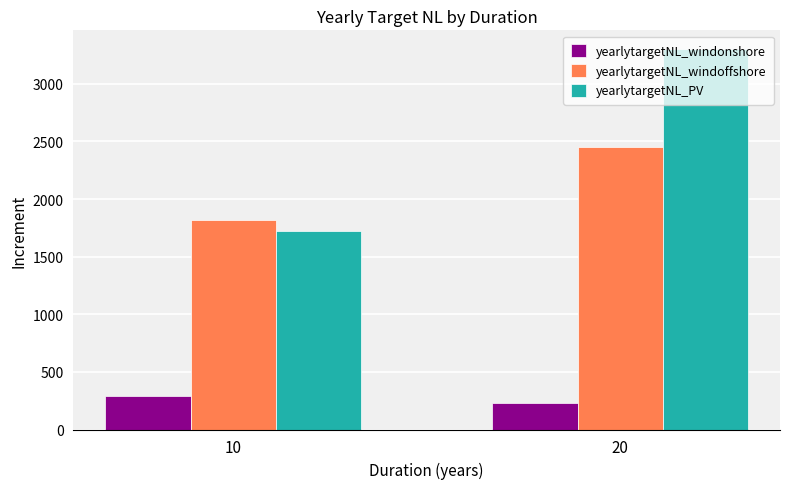

What is the highest value of the yearlytargetNL_PV series?

3298.8